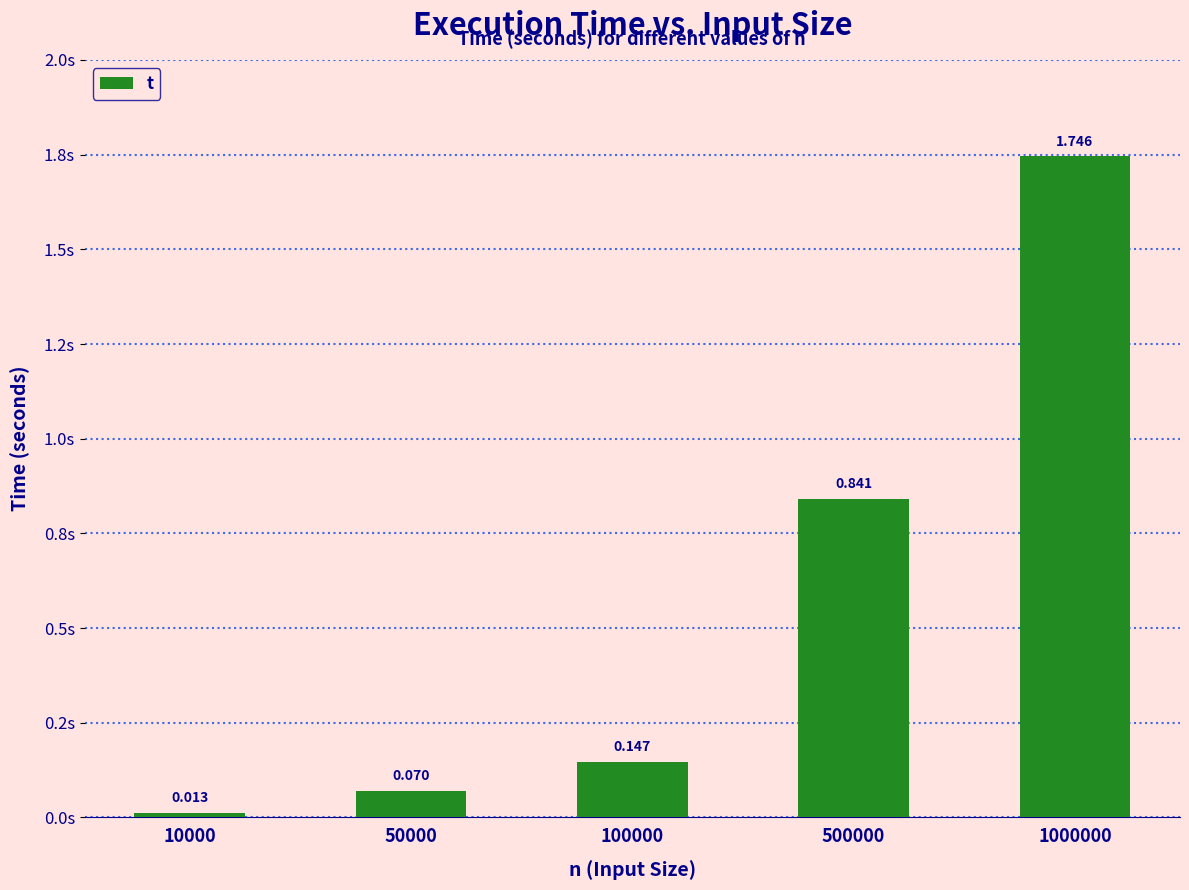

Does the chart contain any negative values?

No